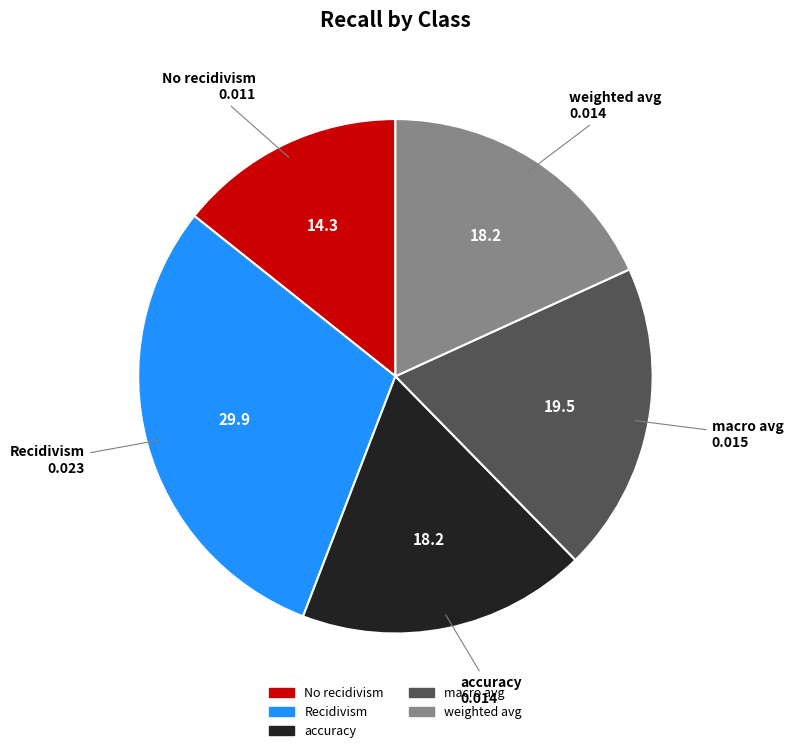

Between macro avg and accuracy, which is larger?

macro avg